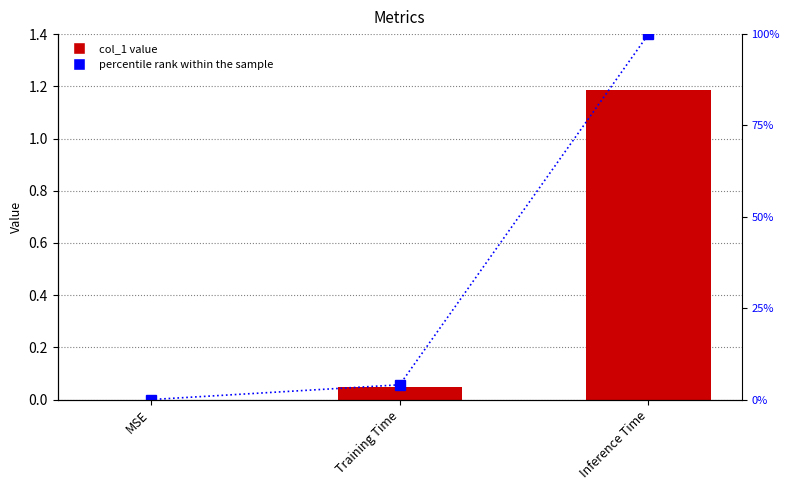

Which series changed the most between MSE and Training Time?

percentile rank within the sample